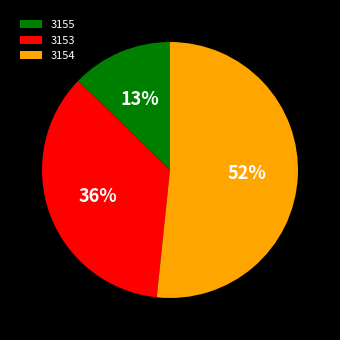

To the nearest percent, what is the average slice percentage?

33%